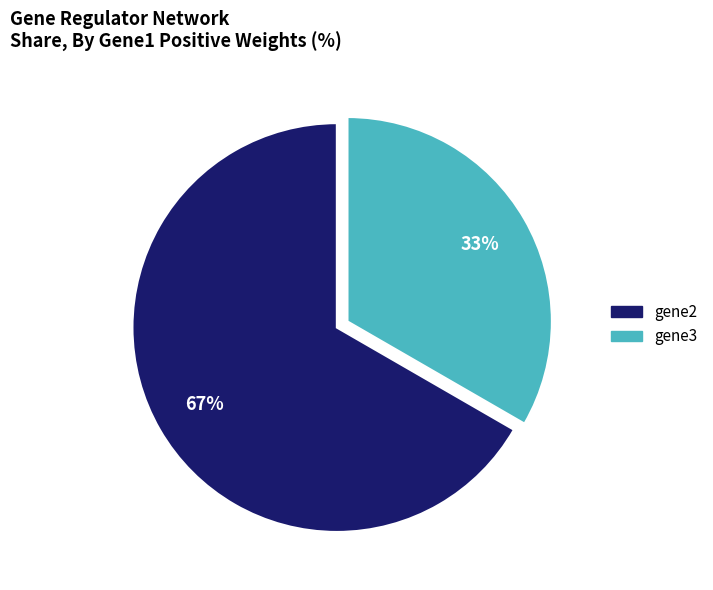

How many segments does this pie chart have?

2